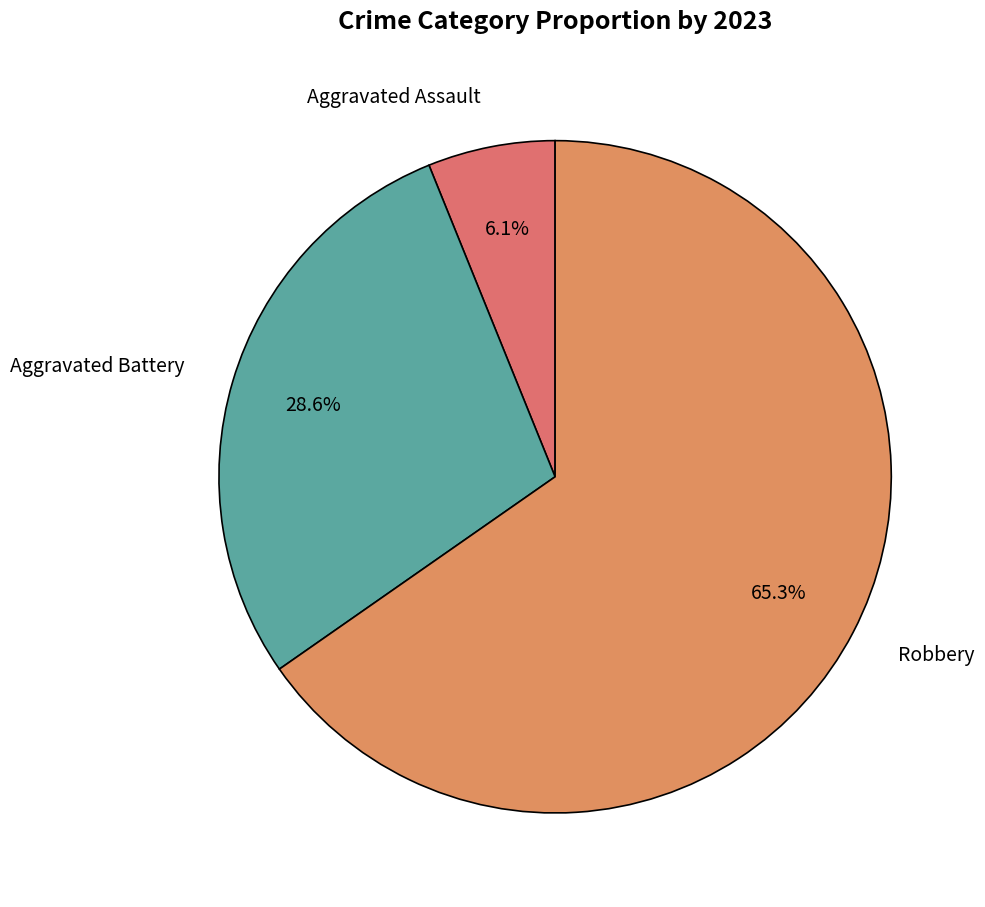

What percentage is the Aggravated Battery slice, to the nearest percent?

29%